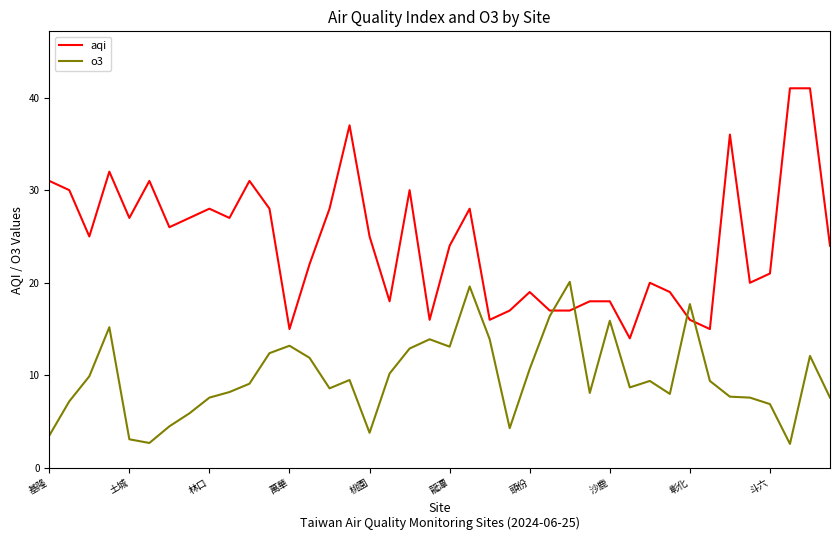

What is the minimum value for aqi?

14.0